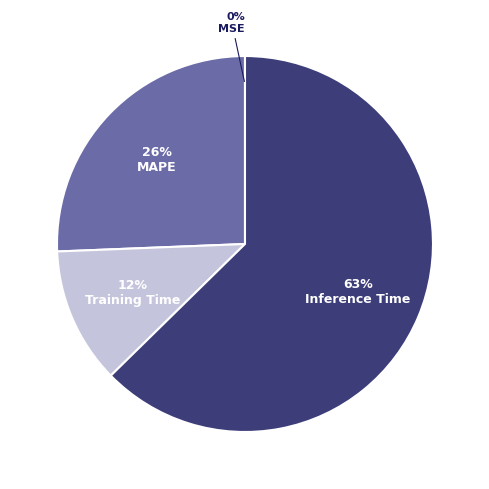

Which has a higher value, Training Time or MAPE?

MAPE